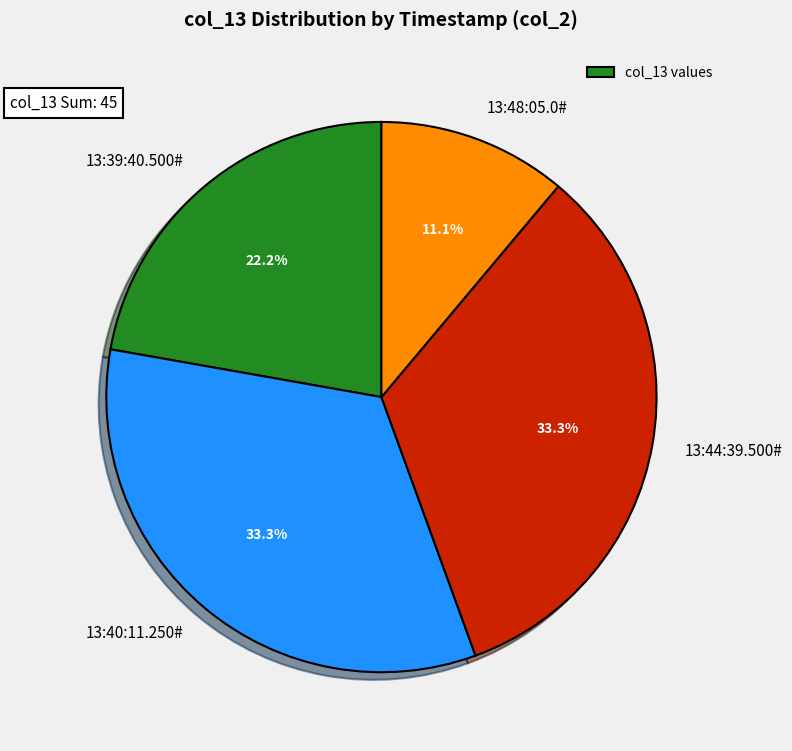

Do 13:44:39.500# and 13:39:40.500# together represent more than half of the pie?

Yes